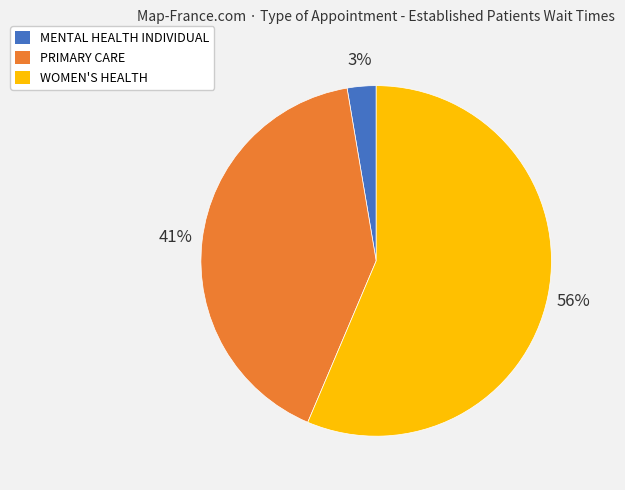

Is there any slice that represents more than half of the pie?

Yes